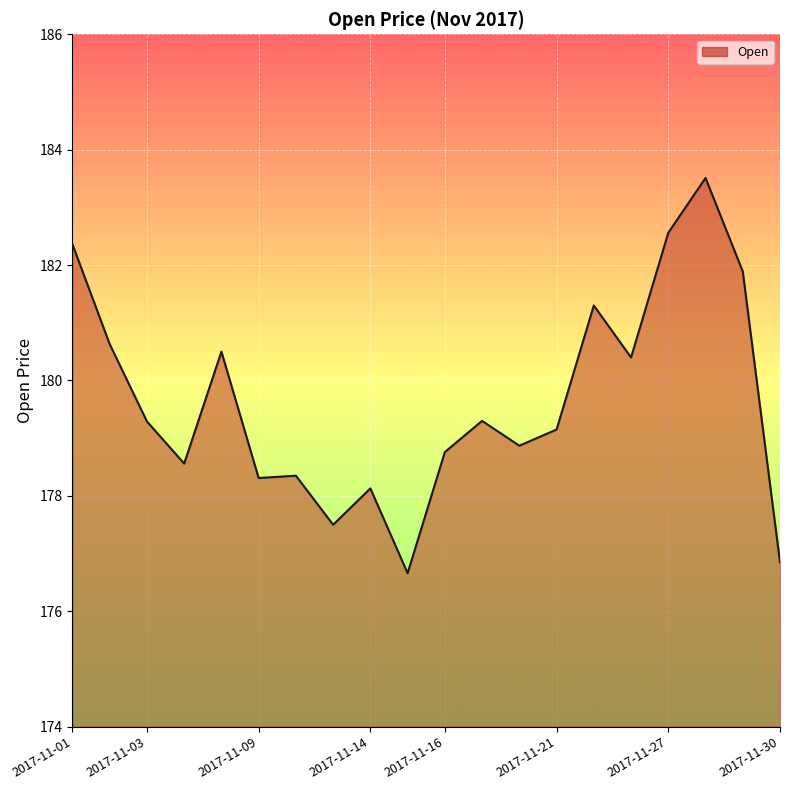

What is the minimum value shown in the chart?

176.7